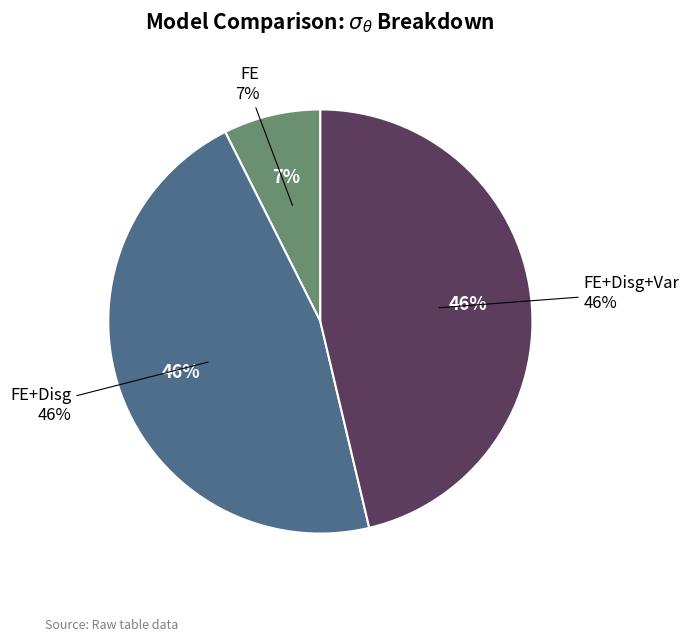

What percentage is the FE+Disg slice, to the nearest percent?

46%